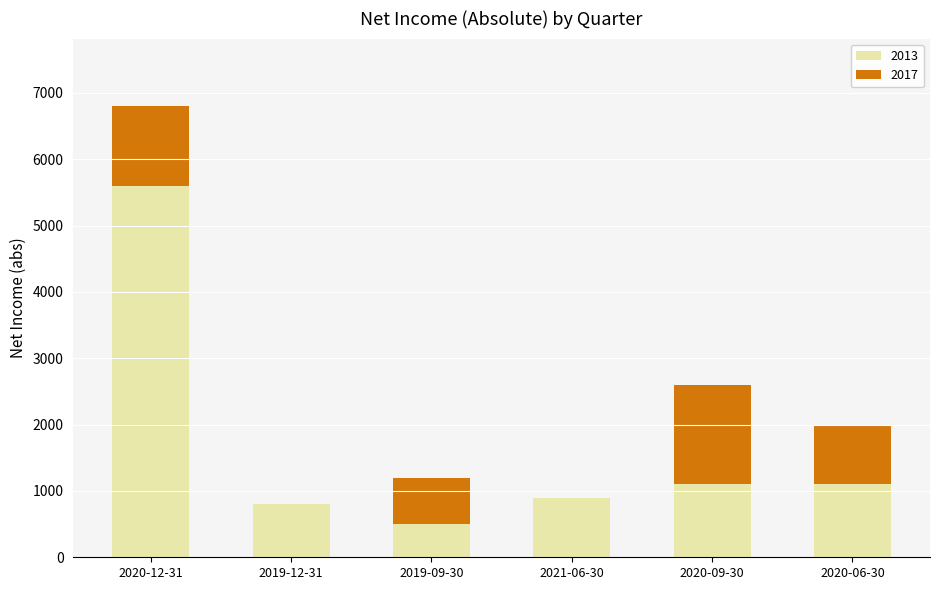

What is the maximum value for 2013?

5600